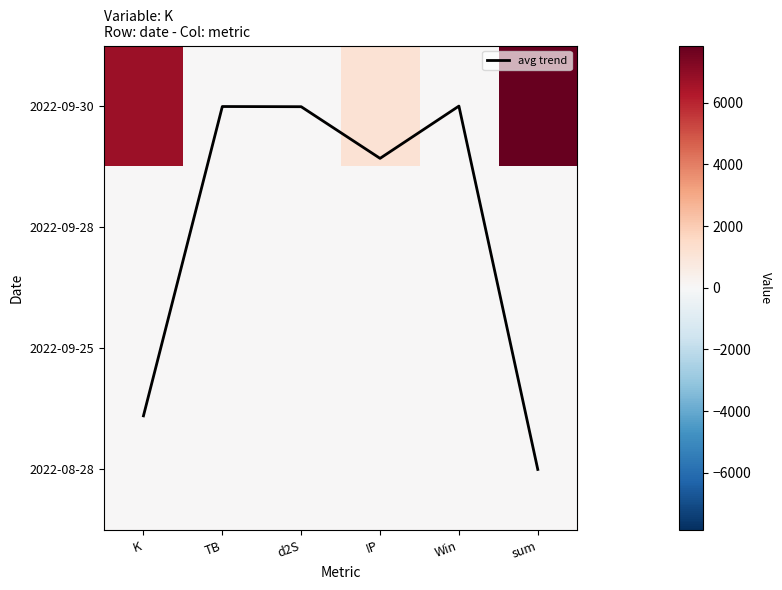

What is the average value of the 2022-09-30 series?

2617.8